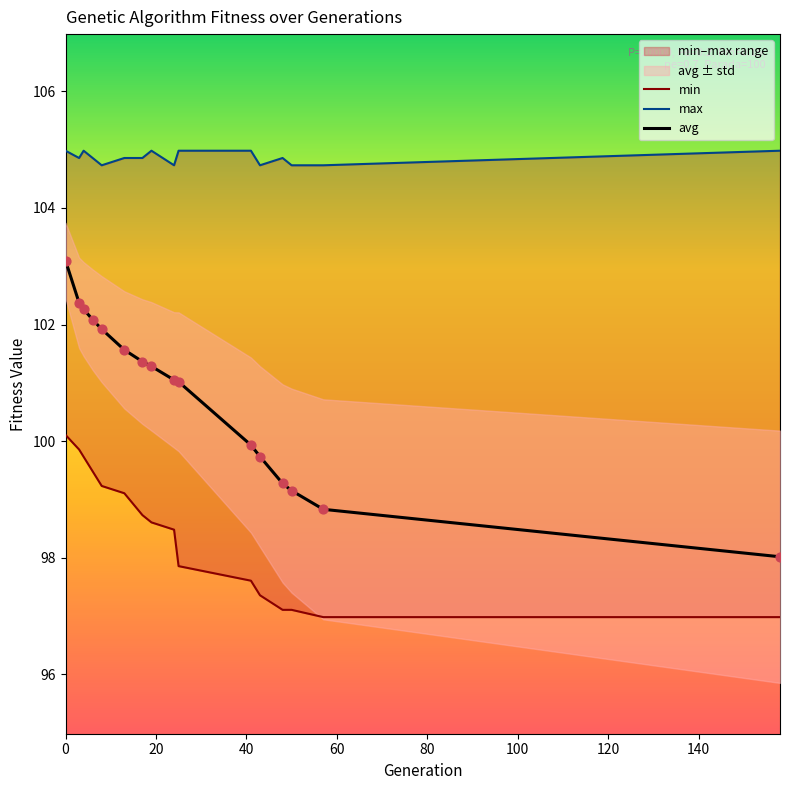

At how many categories does at least one series exceed 100?

16